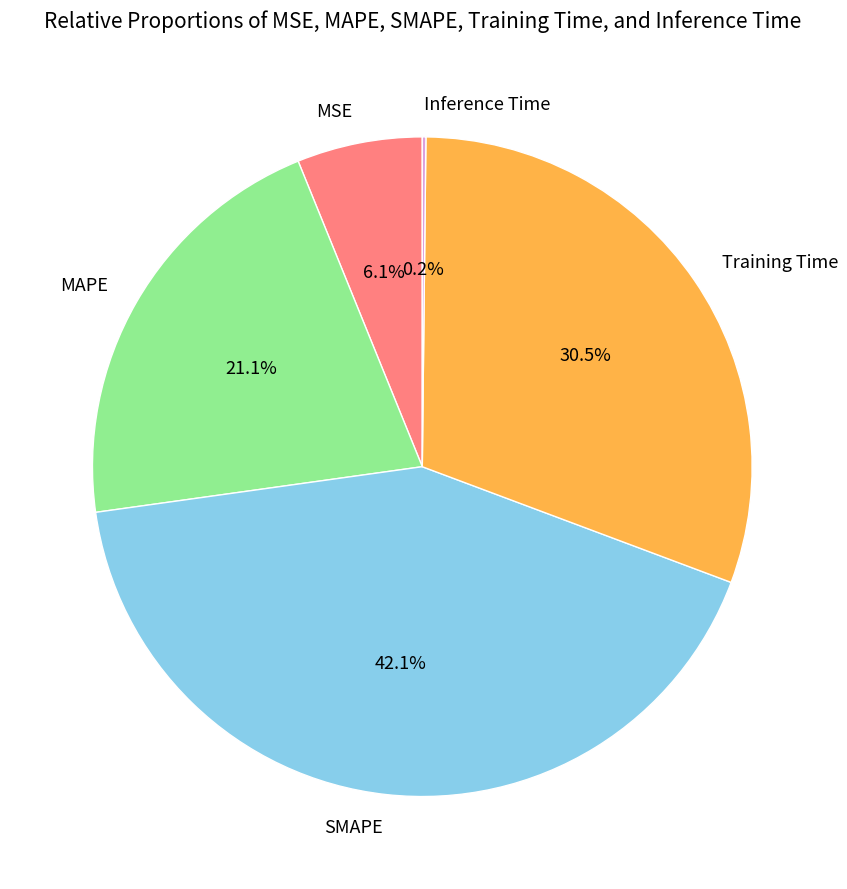

Which slice is the largest?

SMAPE